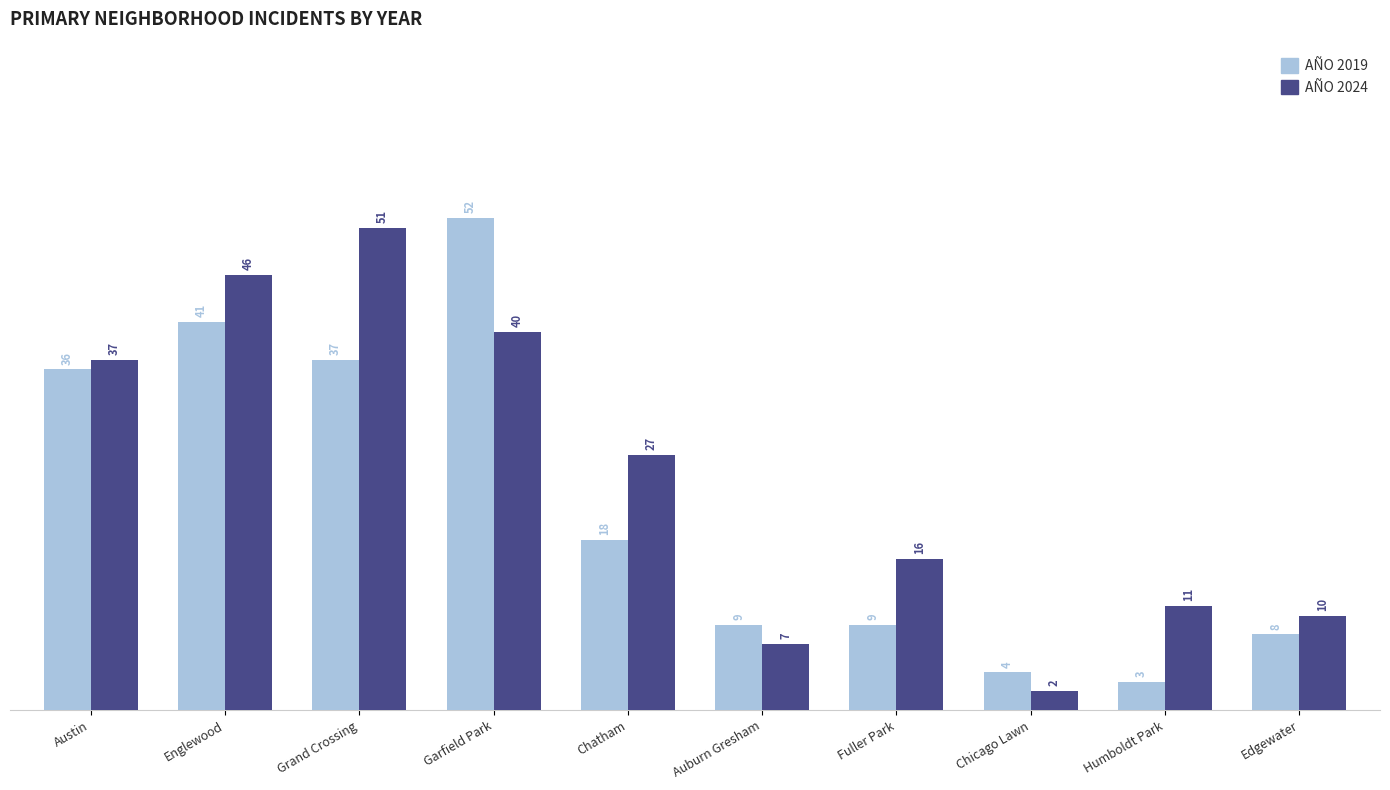

How many bars are there in each group?

2